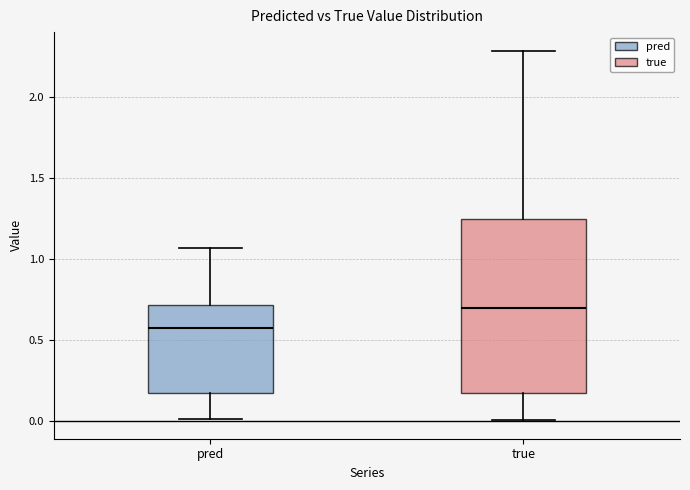

Reading left to right, transcribe this box plot: for each box, give where its median line is, the range the box spans, and where its two whiskers end, as read against the y-axis. The values are not printed on the chart, so give them approximately, as read against the axis.

pred: median 0.60, box 0.15 to 0.70, whiskers 0.00 to 1.05
true: median 0.70, box 0.15 to 1.25, whiskers 0.00 to 2.30